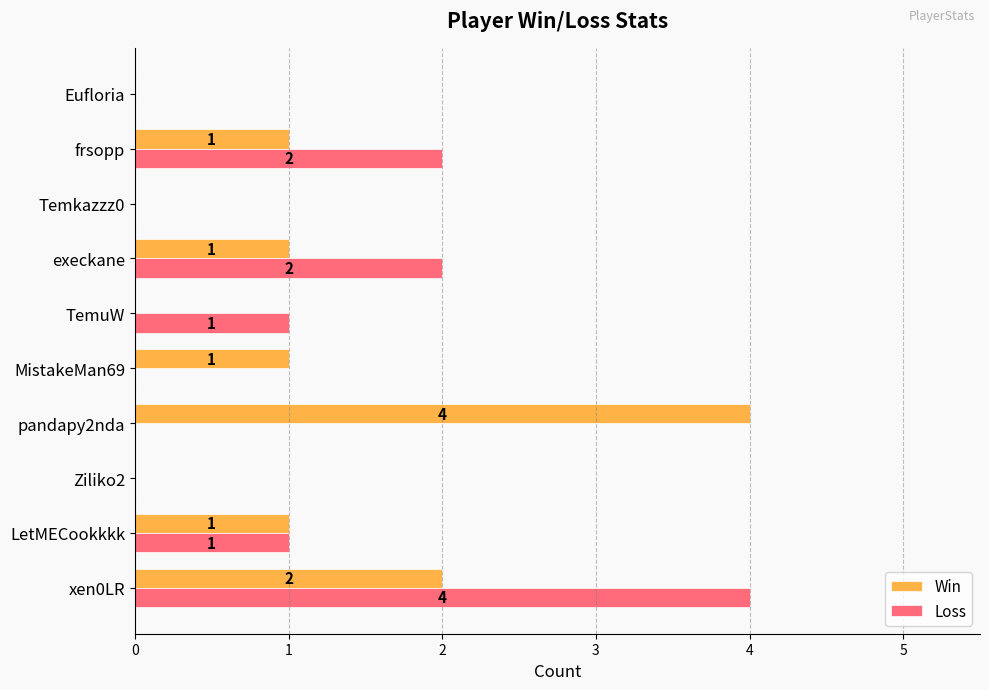

Is the value of Loss at Ziliko2 greater than the value of Win at frsopp?

No